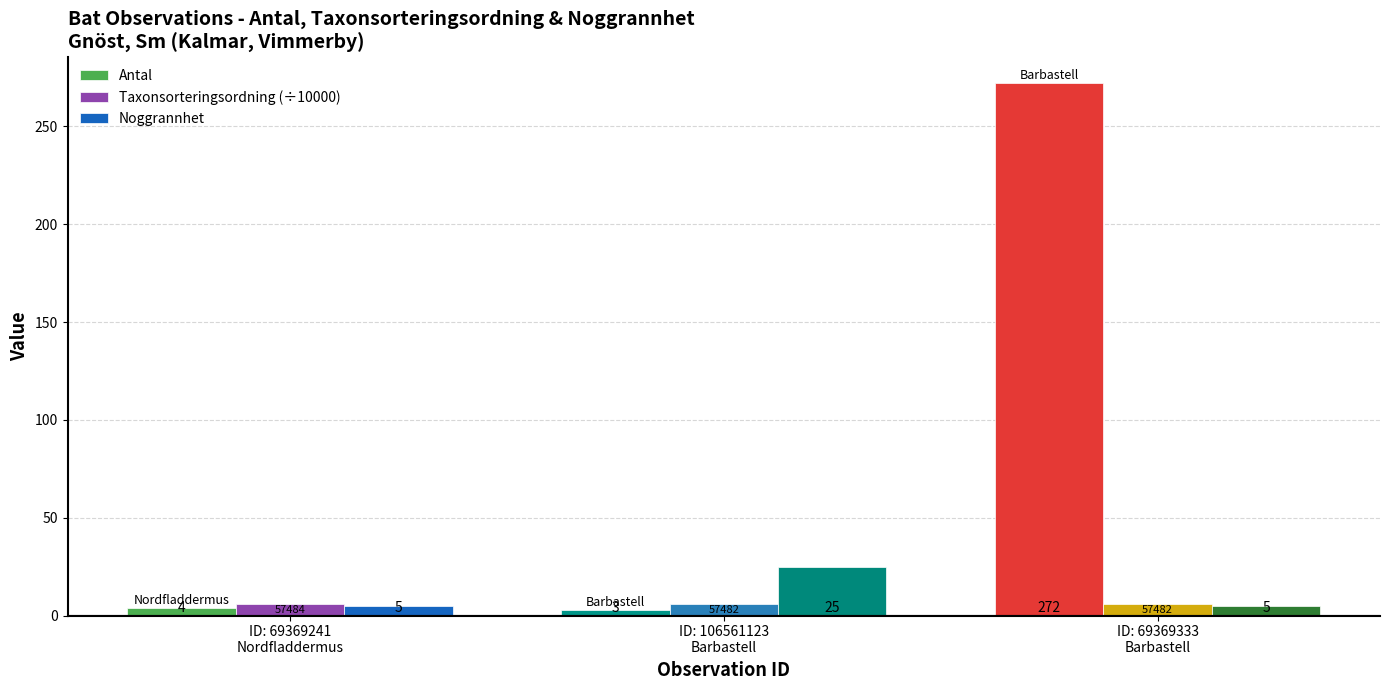

What is the sum of the Antal values at ID: 69369333
Barbastell and ID: 69369241
Nordfladdermus?

276.0